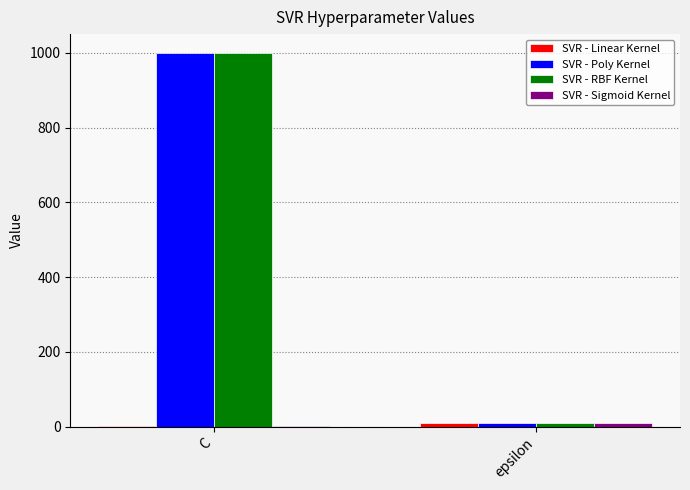

Is the value of SVR - RBF Kernel at C greater than the value of SVR - Poly Kernel at epsilon?

Yes